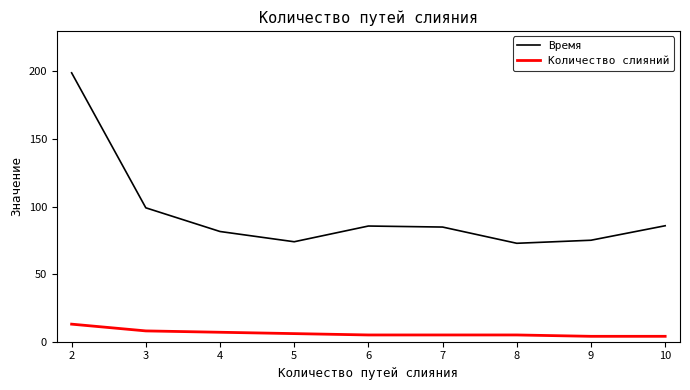

At 8, list the series in order from smallest to largest.

Количество слияний, Время